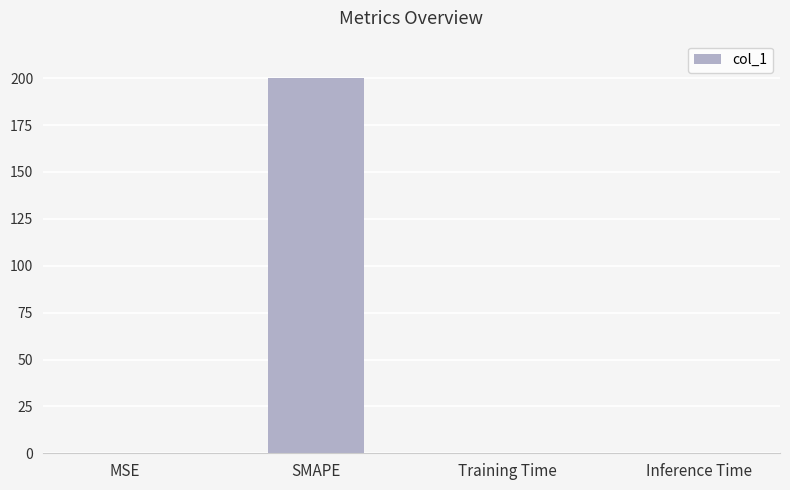

Which category has the highest value across all series?

SMAPE